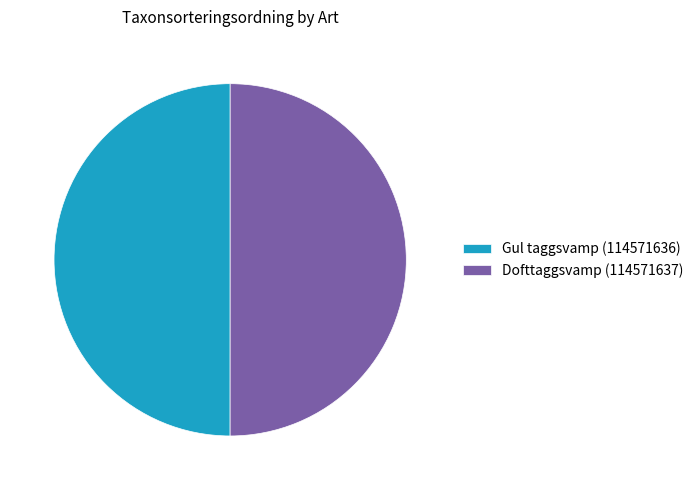

How many segments does this pie chart have?

2